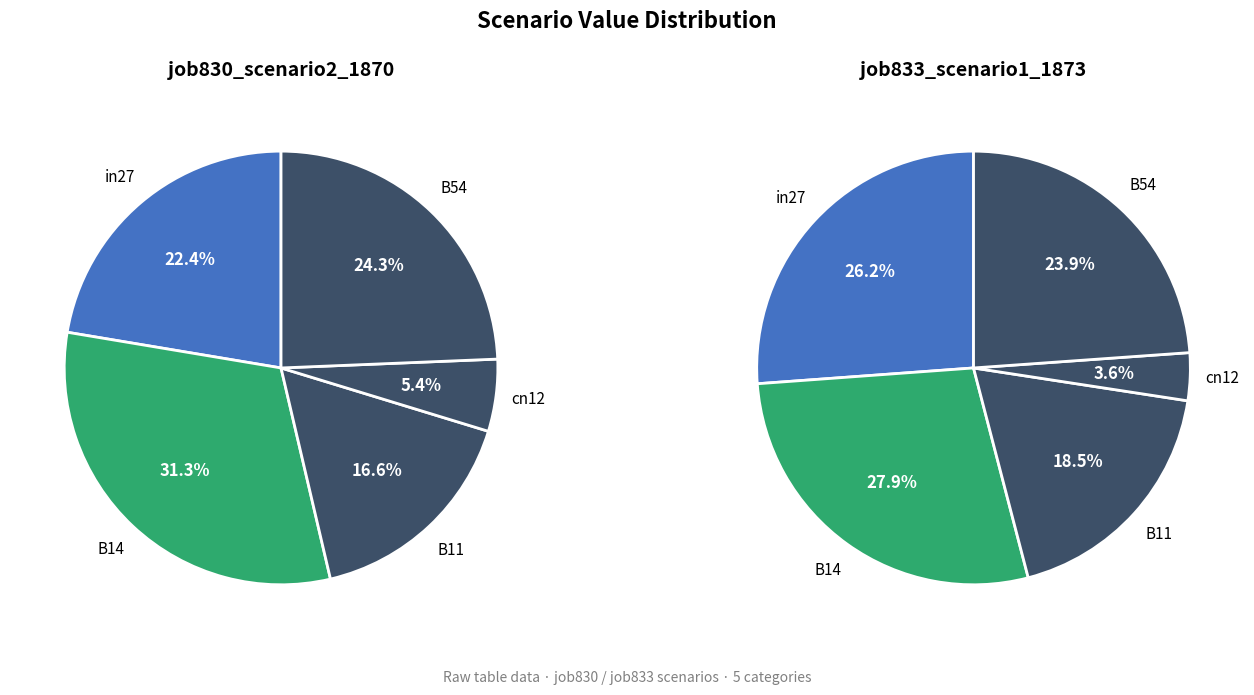

Combined, what portion of the pie is B54 and B11?

41.0%